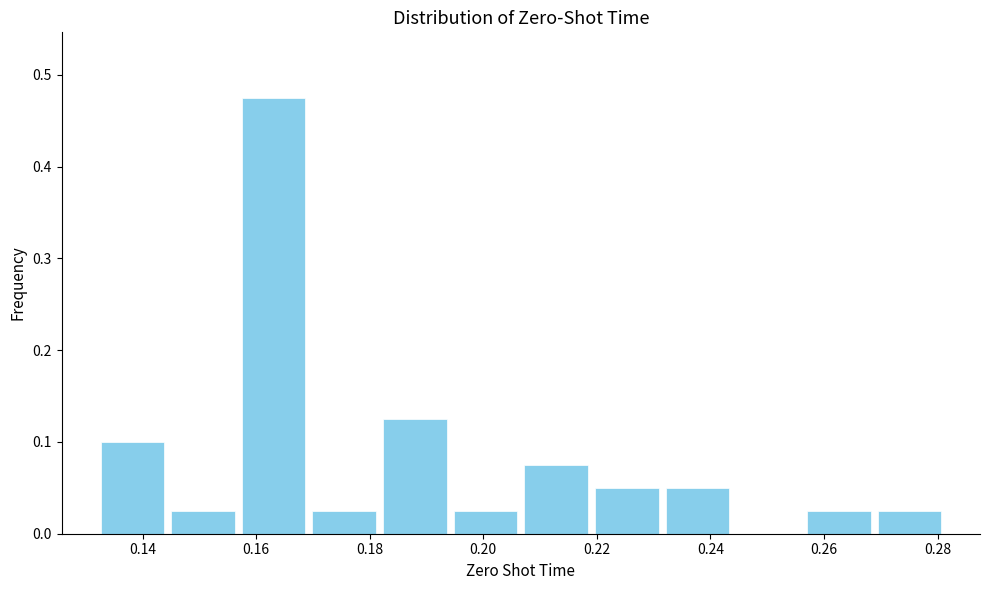

Reading left to right, list every bar in this chart as the range it spans on the x-axis followed by its height. Neither the bar edges nor the heights are printed on the chart, so give them approximately, as read against the axes.

0.132 to 0.144: 0.10
0.144 to 0.156: 0.03
0.156 to 0.170: 0.48
0.170 to 0.182: 0.03
0.182 to 0.194: 0.13
0.194 to 0.206: 0.03
0.206 to 0.220: 0.08
0.220 to 0.232: 0.05
0.232 to 0.244: 0.05
0.244 to 0.256: 0
0.256 to 0.268: 0.03
0.268 to 0.282: 0.03